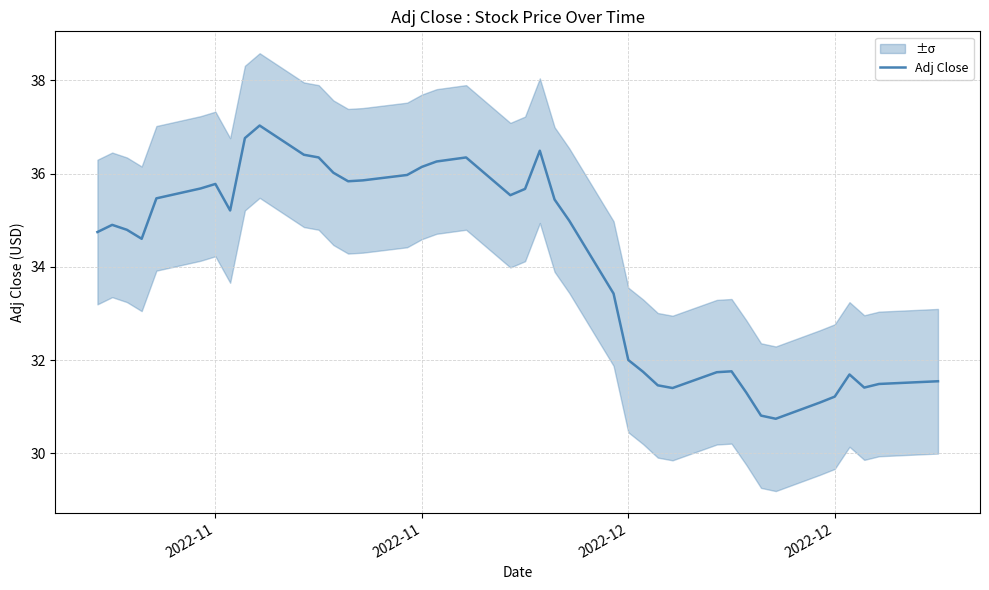

What is the maximum value shown in the chart?

37.0